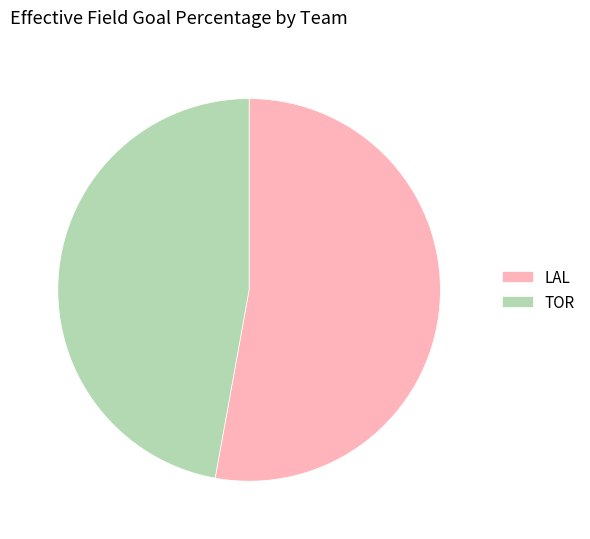

Between LAL and TOR, which is larger?

LAL